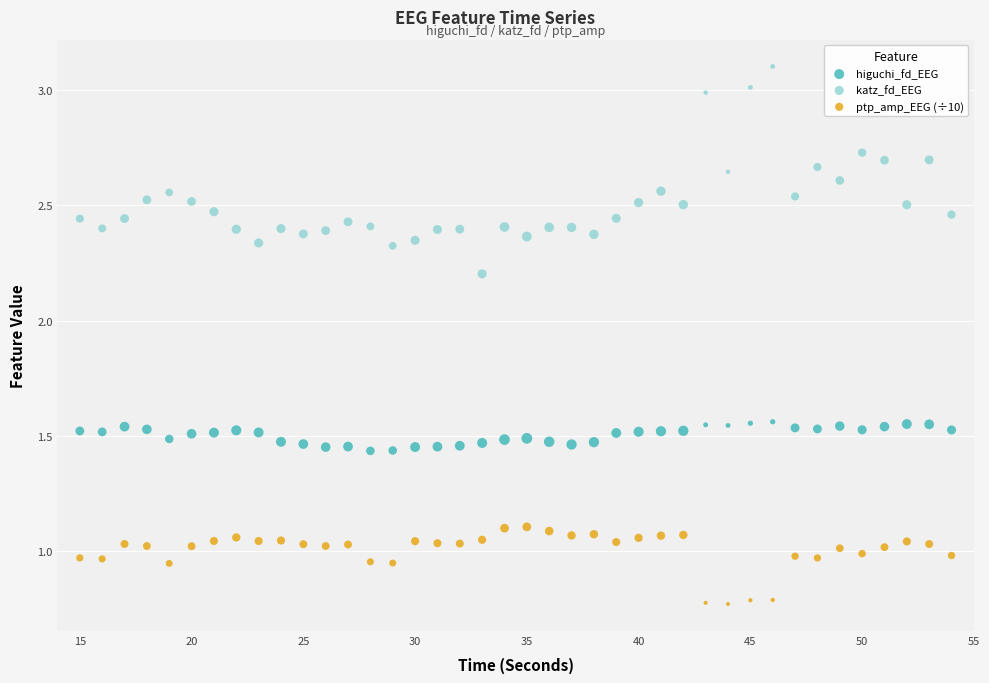

Which series reaches the minimum Y coordinate?

ptp_amp_EEG (÷10)